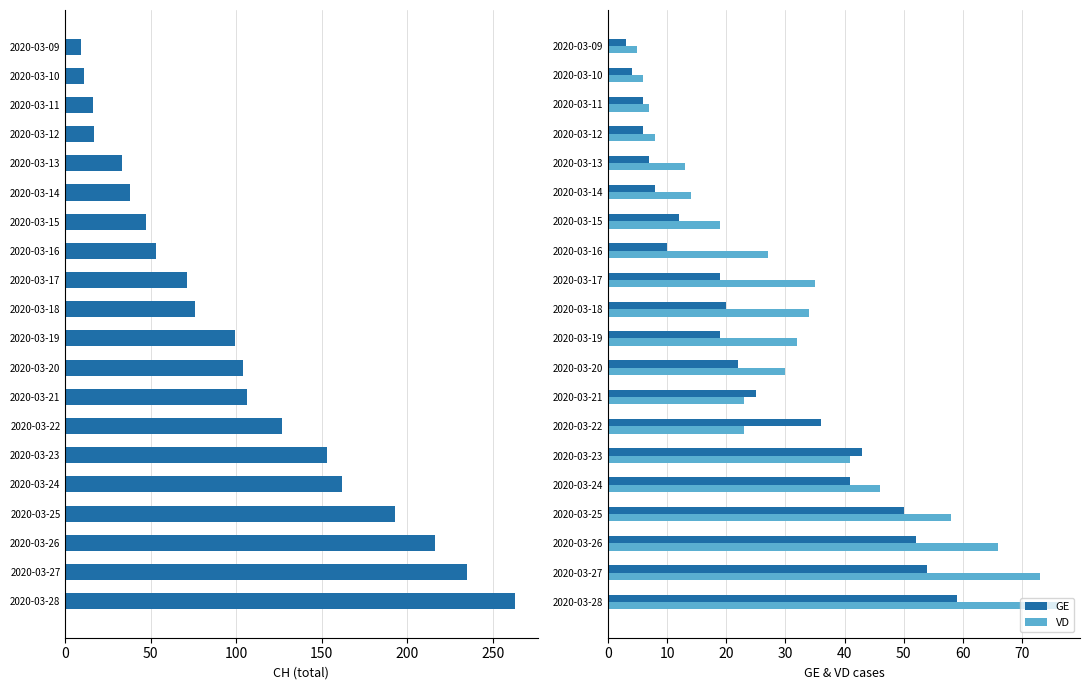

Which series has the largest total across all categories?

CH